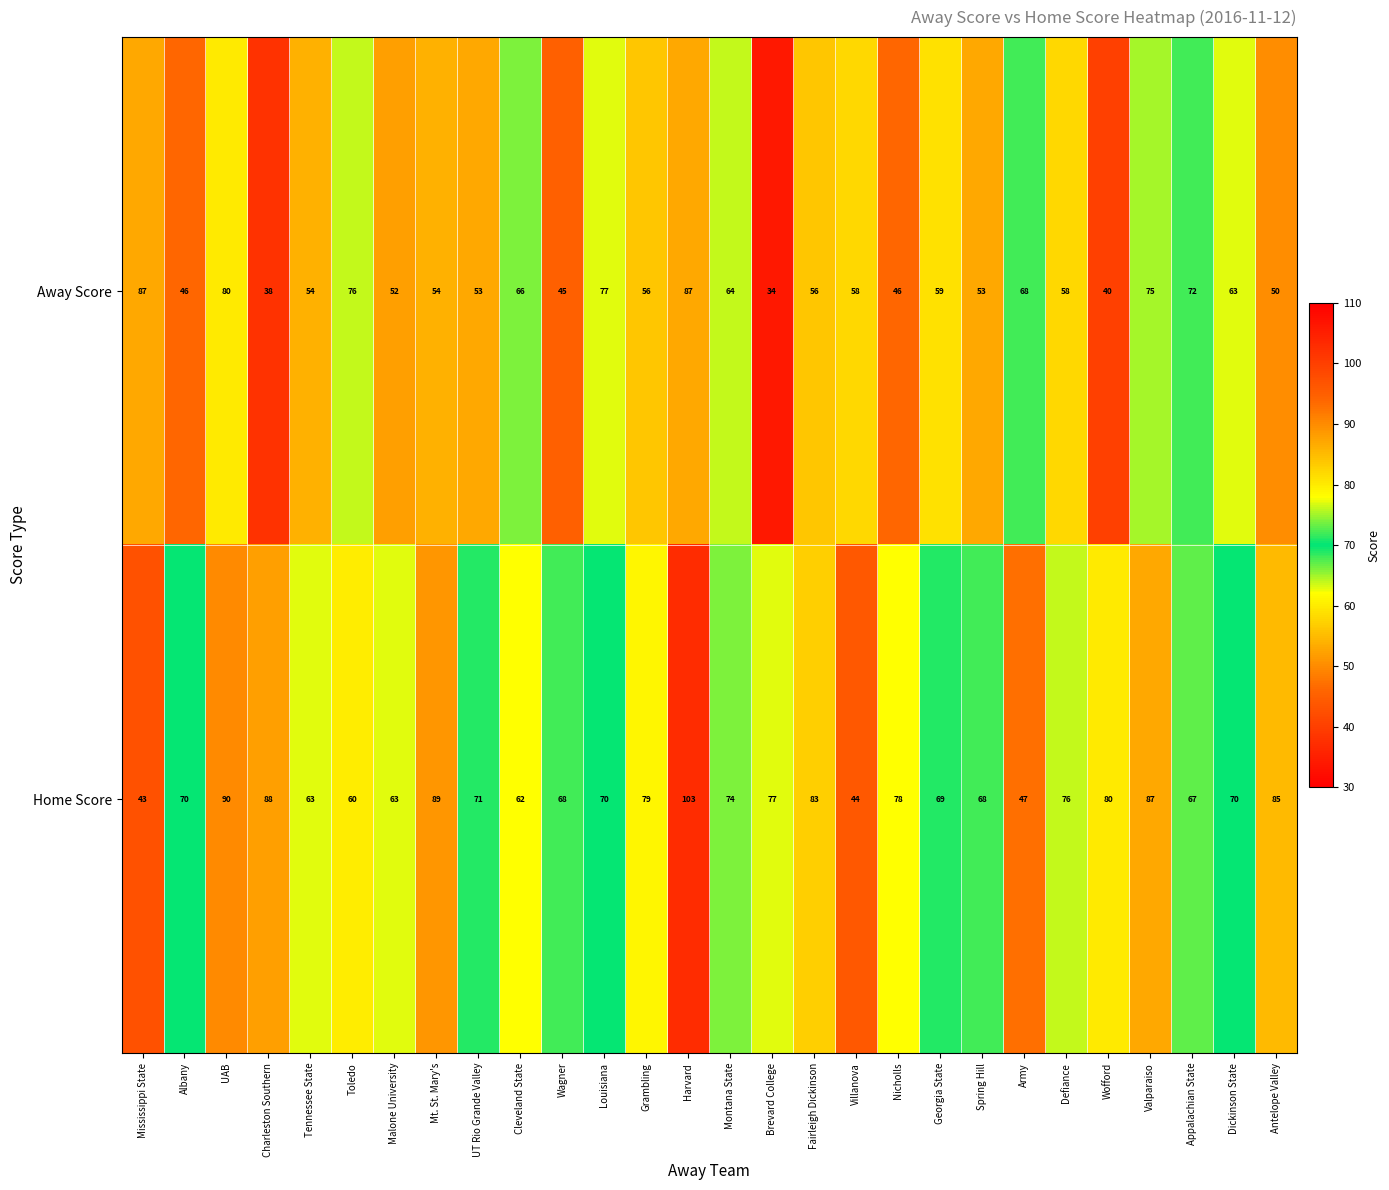

Where is Home Score nearest to the value 73?

Montana State